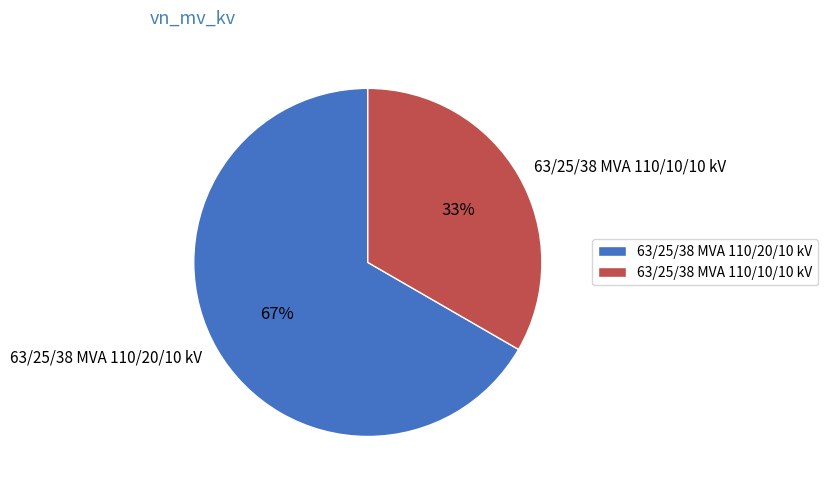

Which category has the smallest portion of the pie?

63/25/38 MVA 110/10/10 kV